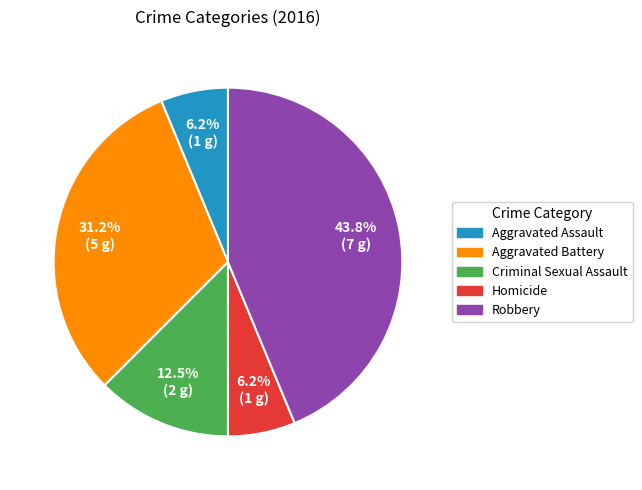

Does Criminal Sexual Assault account for over 50% of the chart?

No